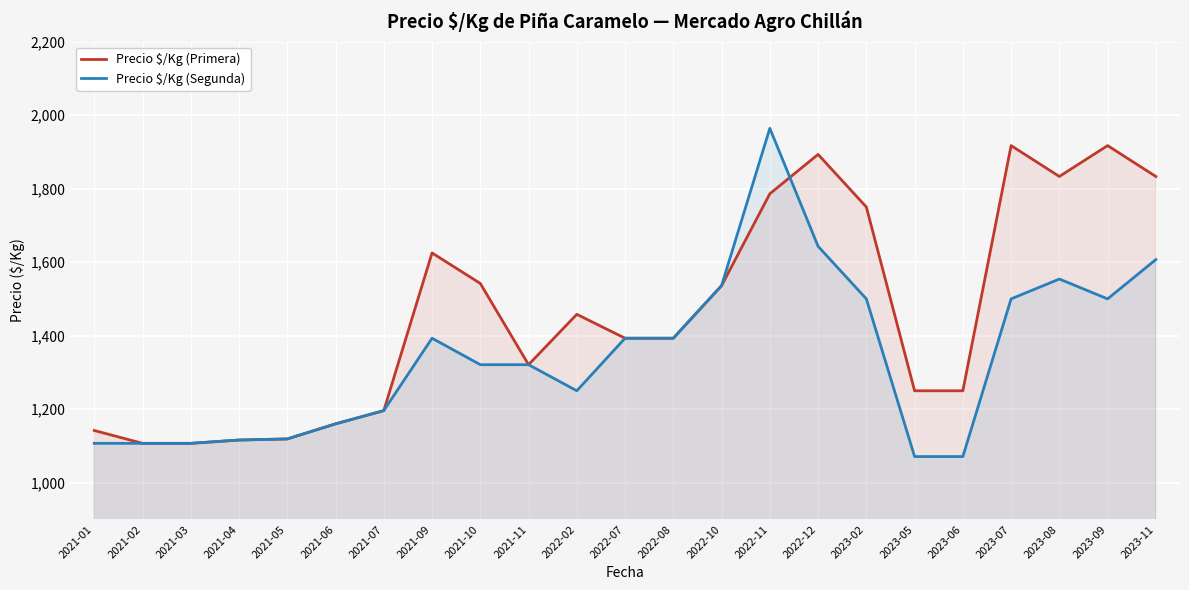

True or false: Precio $/Kg (Primera) has more than 0 points higher than both neighbors.

True